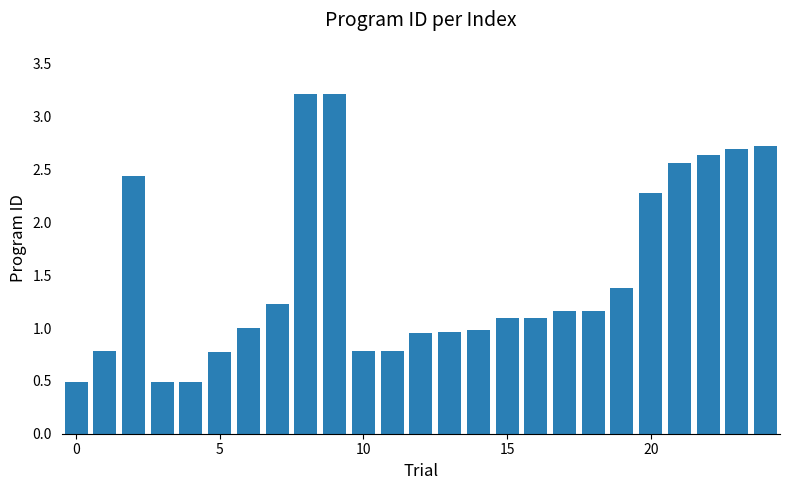

What is the value of the 20th bar from the left?

1.4